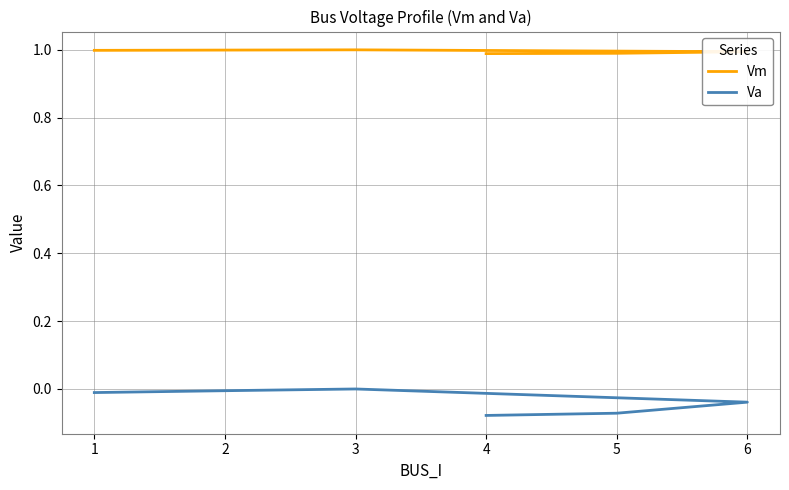

What is the value of the Vm point at the 5th from the left?

1.0